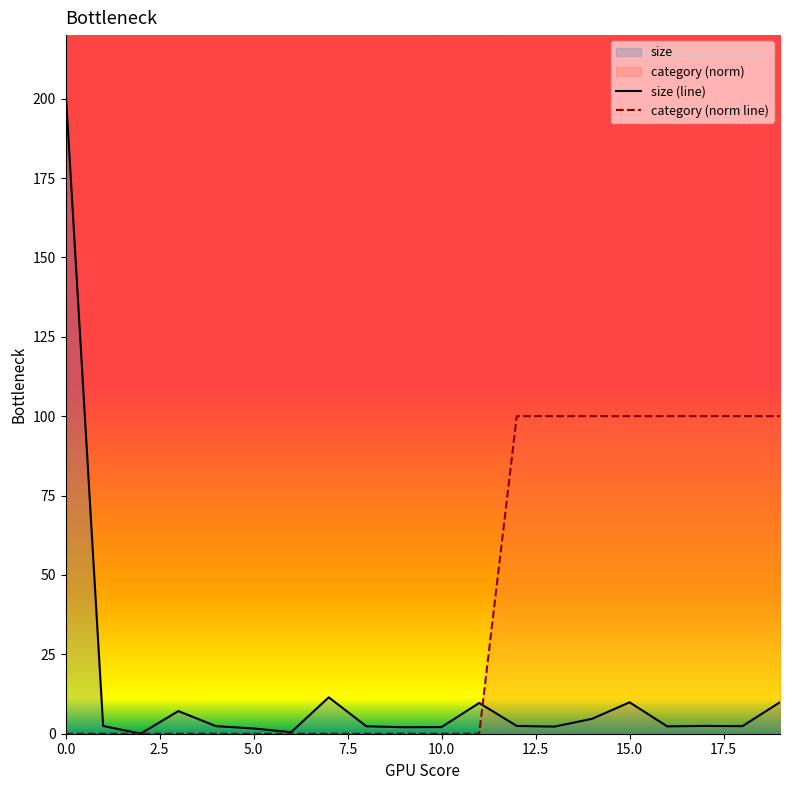

Which series has the largest range (max minus min)?

size (line)